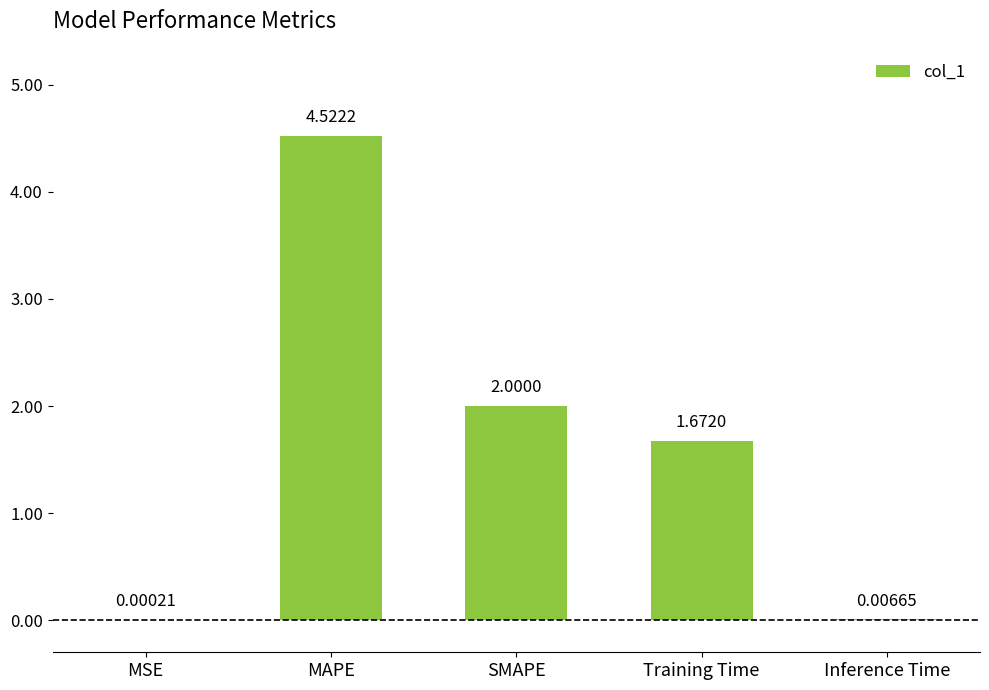

Are the bars horizontal?

No